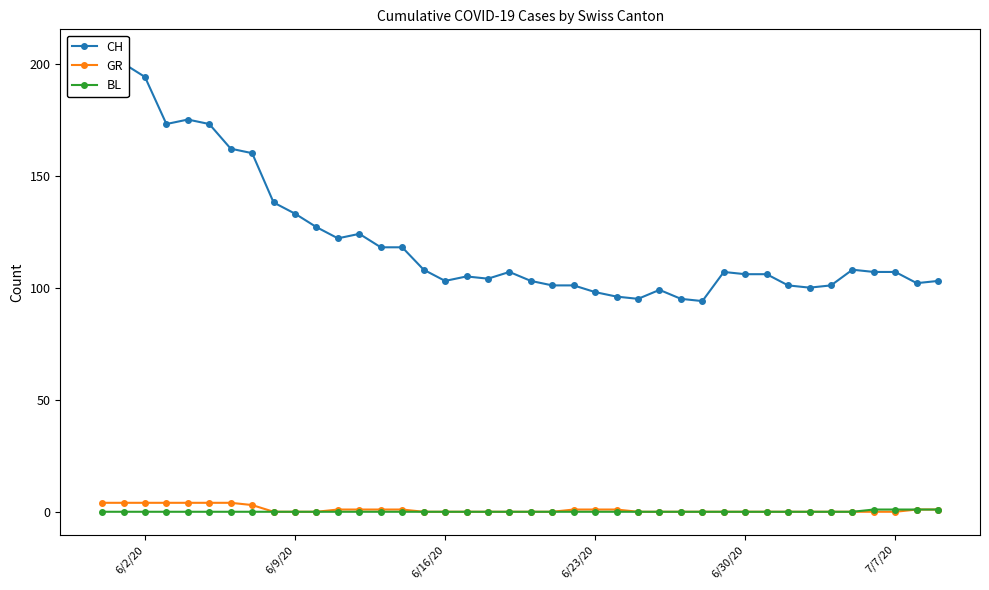

The value of BL at 6/23/20 is 0. True or false?

True